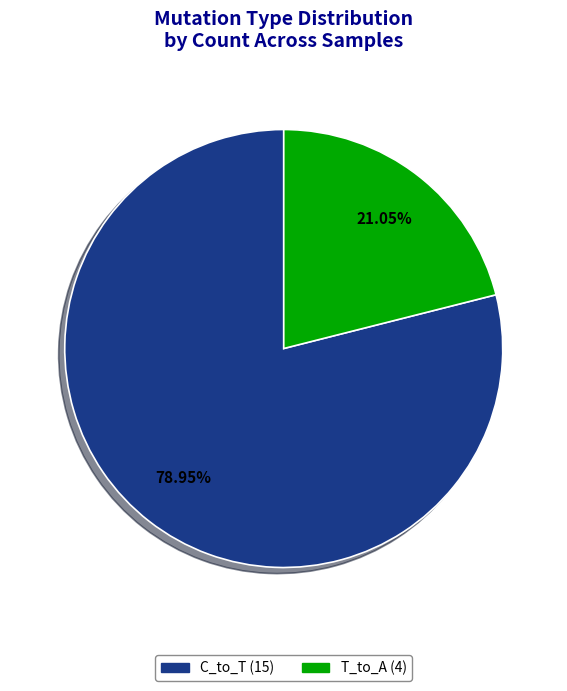

Is there any slice that represents more than half of the pie?

Yes